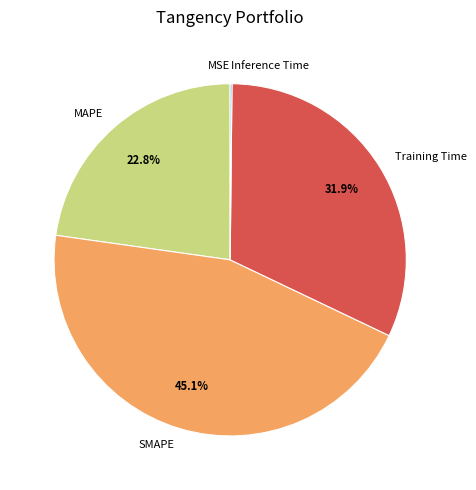

Is there any slice that represents more than half of the pie?

No